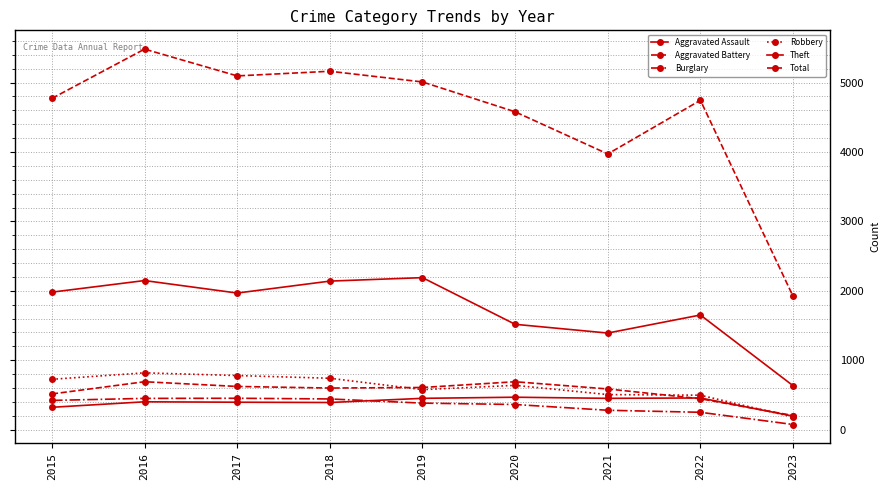

Does the chart have visible grid lines?

Yes